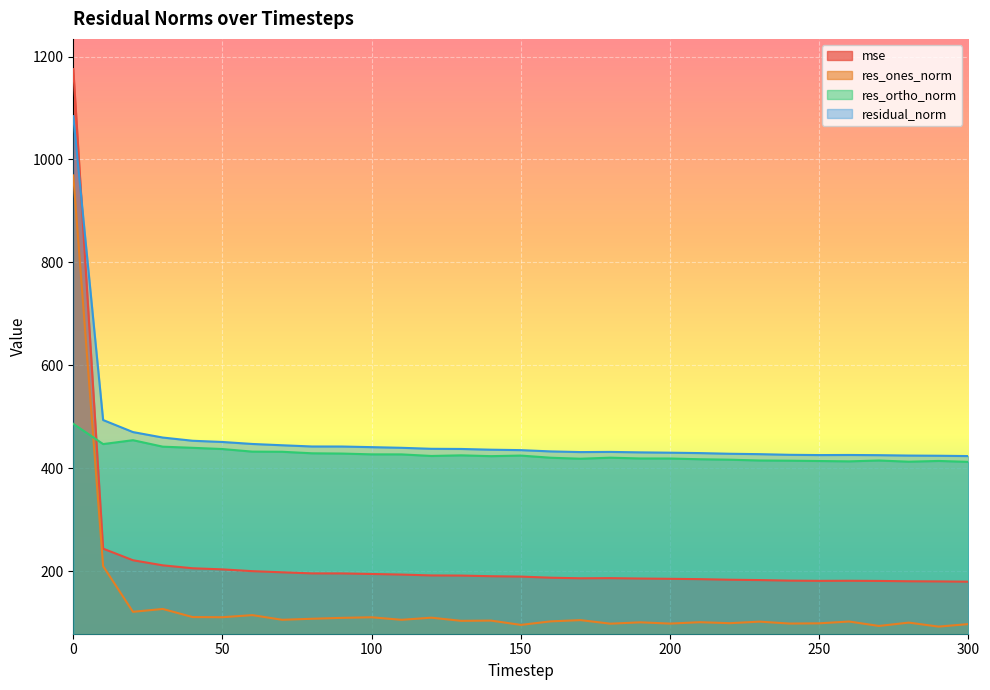

What is the lowest value of the res_ortho_norm series?

412.3